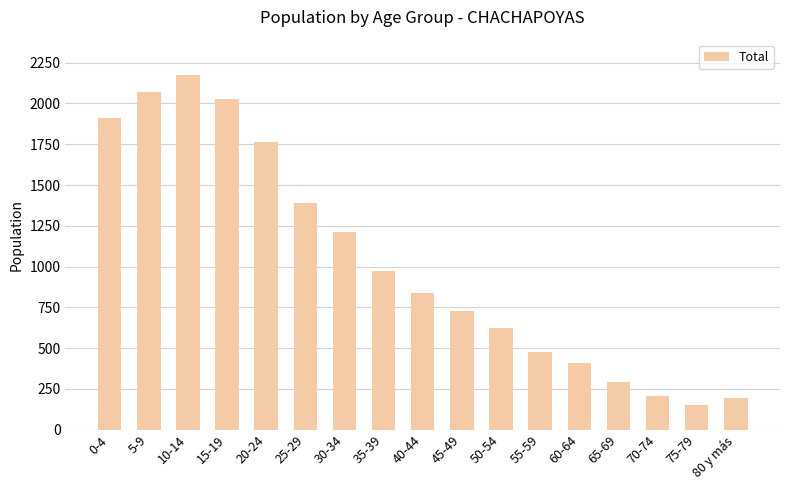

What is the label of the 15th bar from the left?

70-74